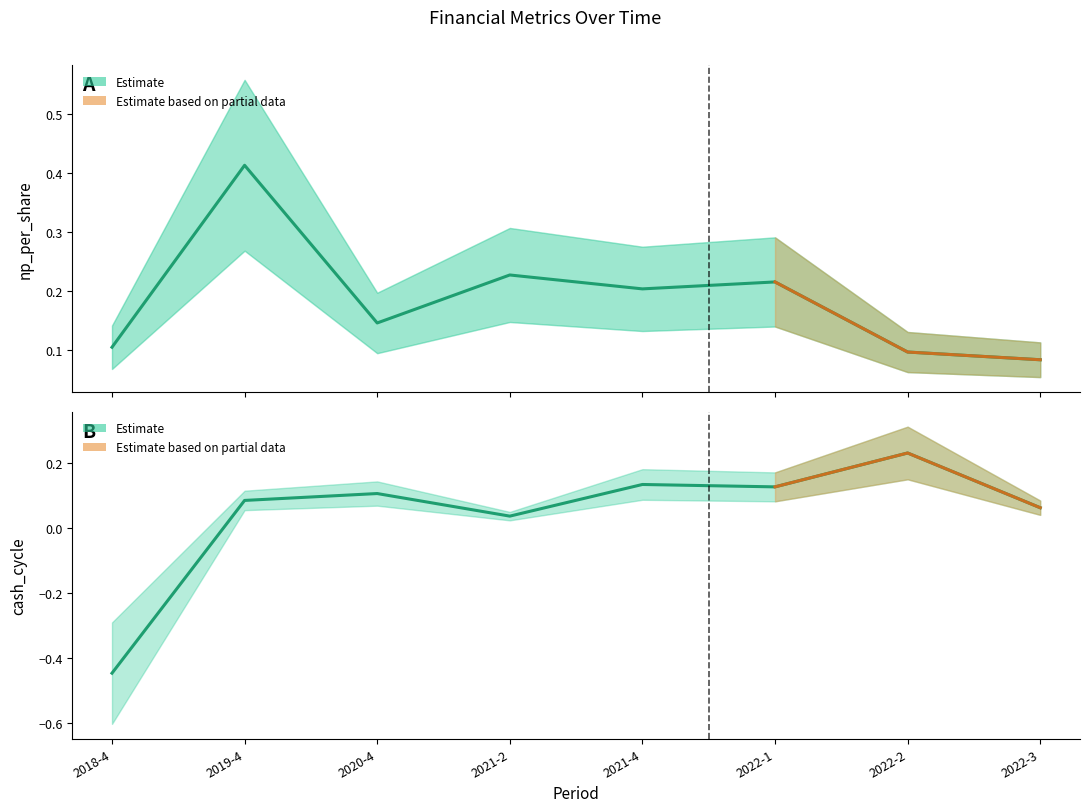

What is the value of the cash_cycle point at the 2nd from the left?

0.1